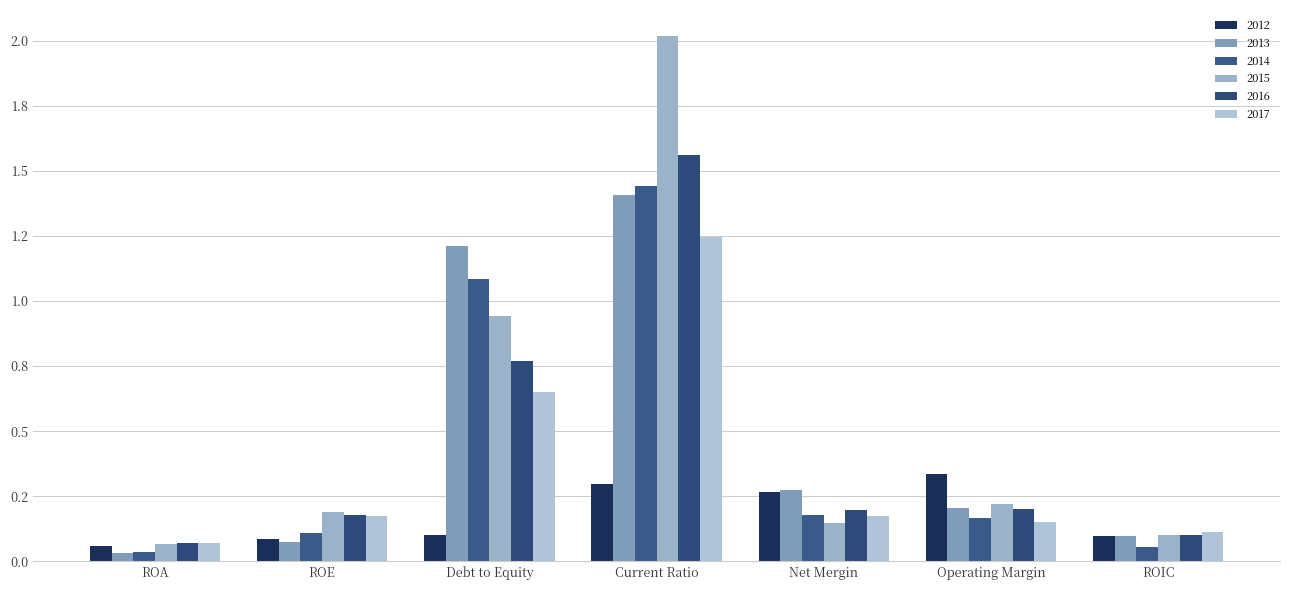

What are all the series names shown in the legend?

2012, 2013, 2014, 2015, 2016, 2017